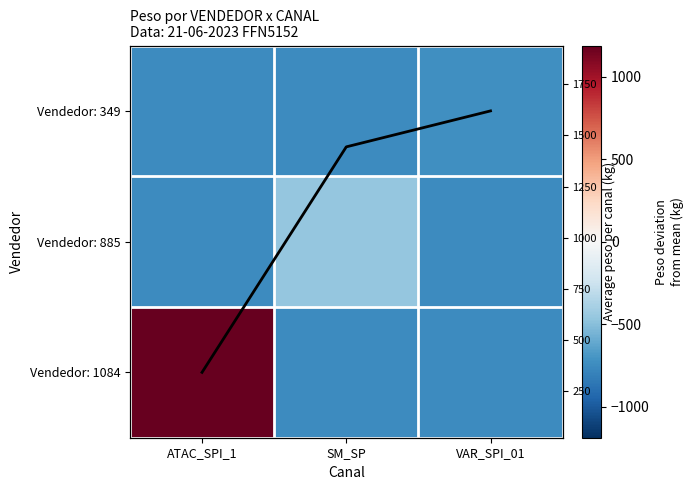

True or false: Vendedor: 349 has a value of -725.9 at VAR_SPI_01.

True